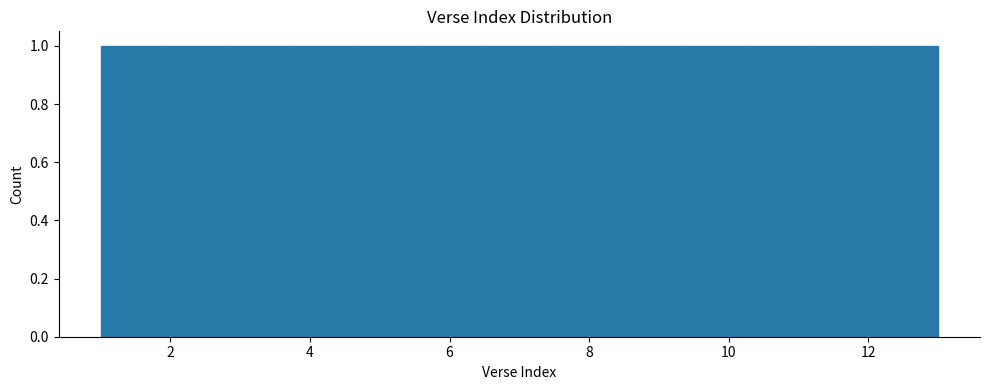

Reading left to right, list every bar in this chart as the range it spans on the x-axis followed by its height. Neither the bar edges nor the heights are printed on the chart, so give them approximately, as read against the axes.

1.0 to 2.0: 1
2.0 to 2.8: 1
2.8 to 3.8: 1
3.8 to 4.6: 1
4.6 to 5.6: 1
5.6 to 6.6: 1
6.6 to 7.4: 1
7.4 to 8.4: 1
8.4 to 9.4: 1
9.4 to 10.2: 1
10.2 to 11.2: 1
11.2 to 12.0: 1
12.0 to 13.0: 1